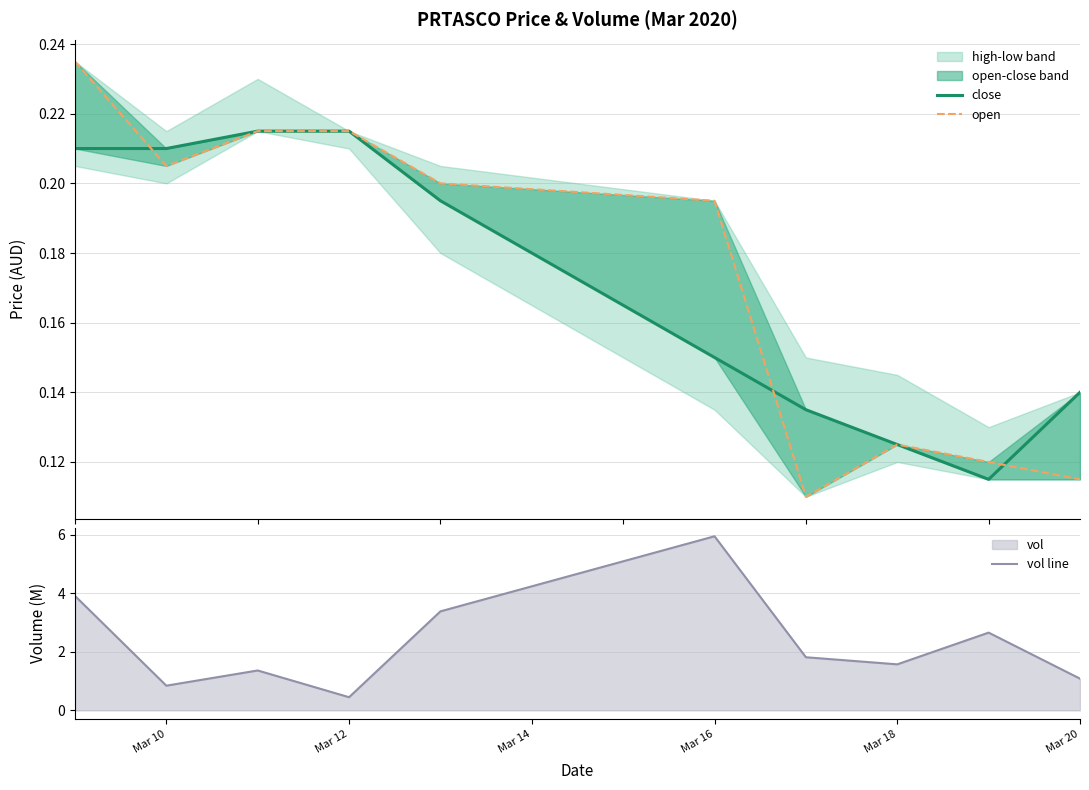

Which category has the lowest value in the vol line series?

Mar 12